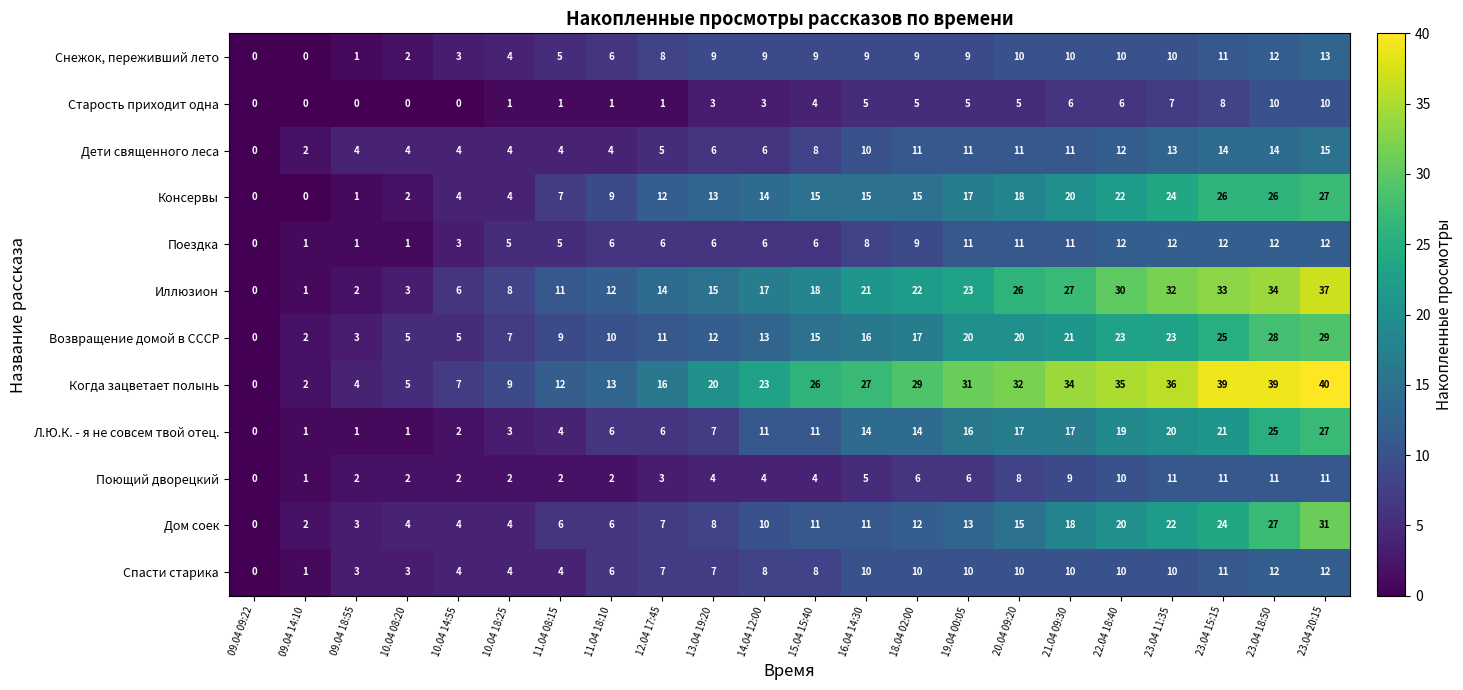

How many series are shown in this chart?

12